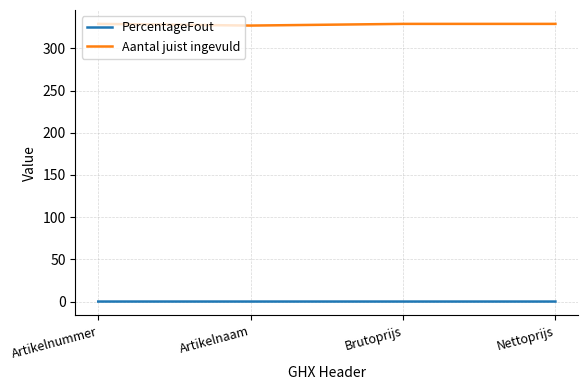

What is the average value of the Aantal juist ingevuld series?

328.5